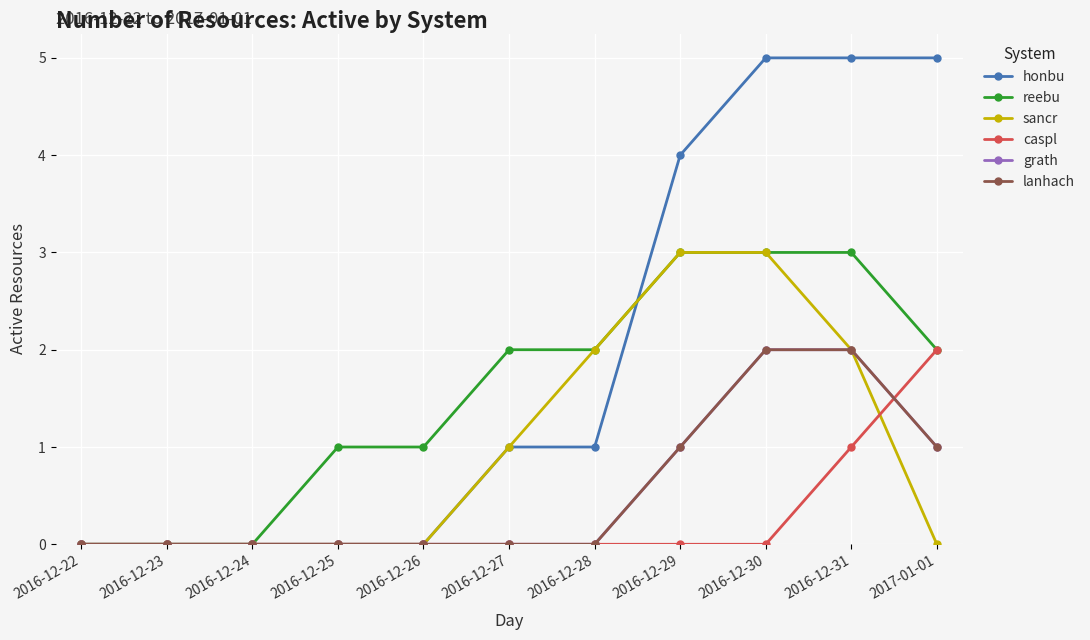

How many intersections are there between lanhach and caspl?

1